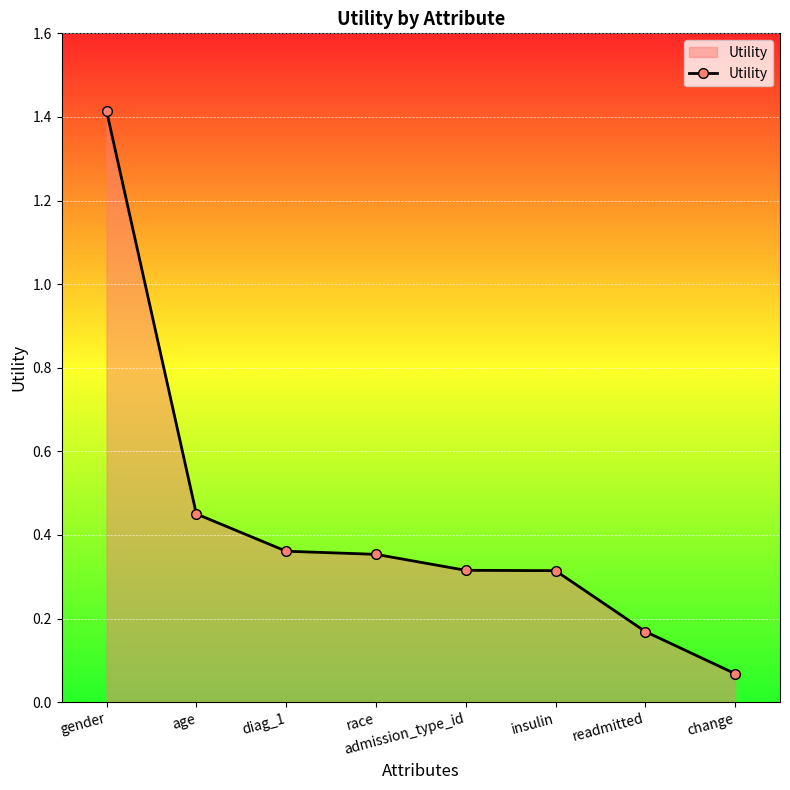

The chart shows a value of 0.2 at diag_1. True or false?

False